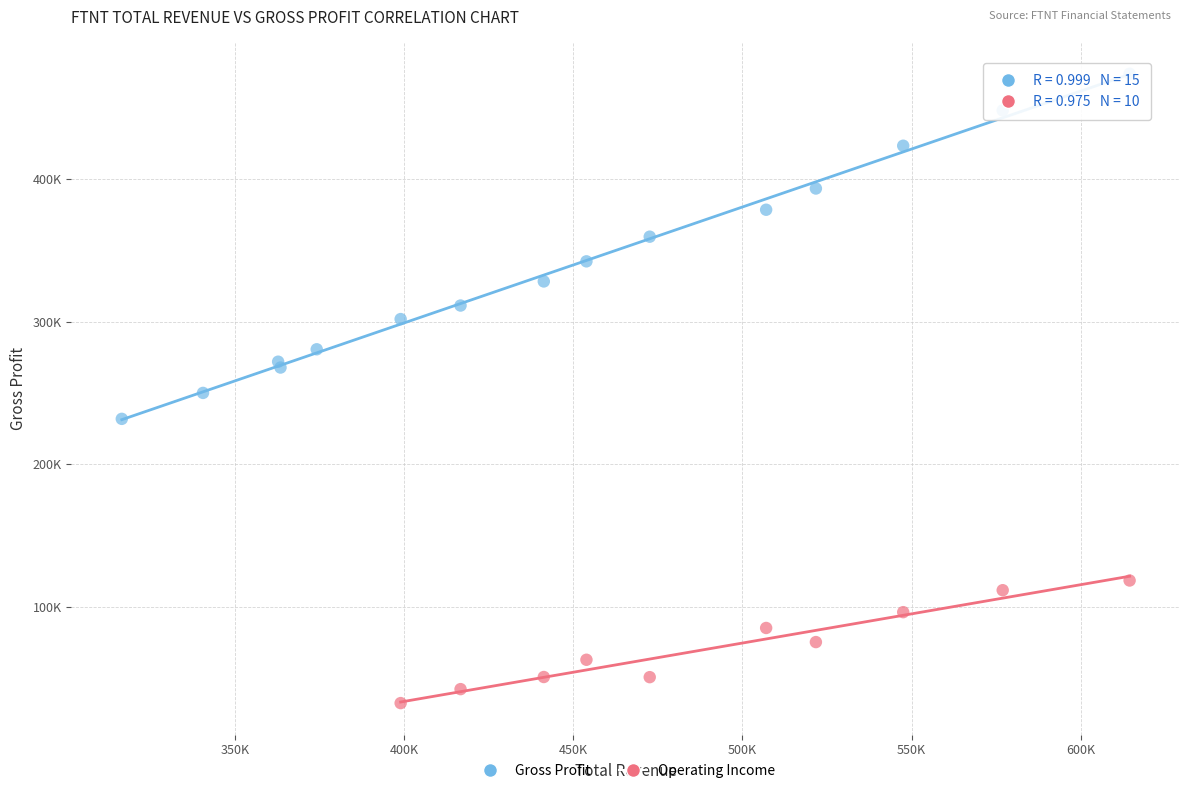

What are all the series names shown in the legend?

Gross Profit, Operating Income